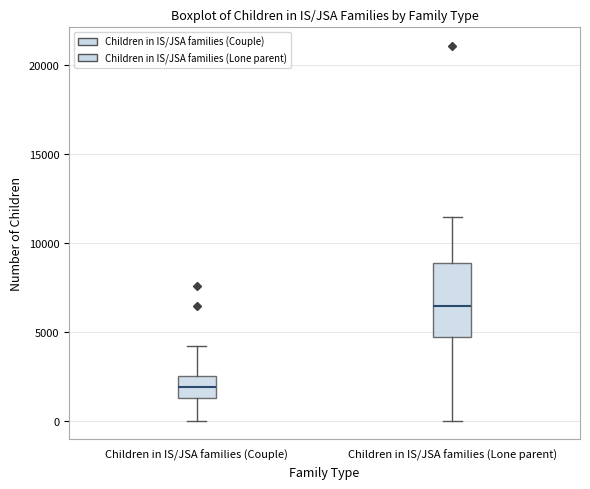

Comparing the boxes themselves (not the whiskers), which one is the tallest?

Children in IS/JSA families (Lone parent)